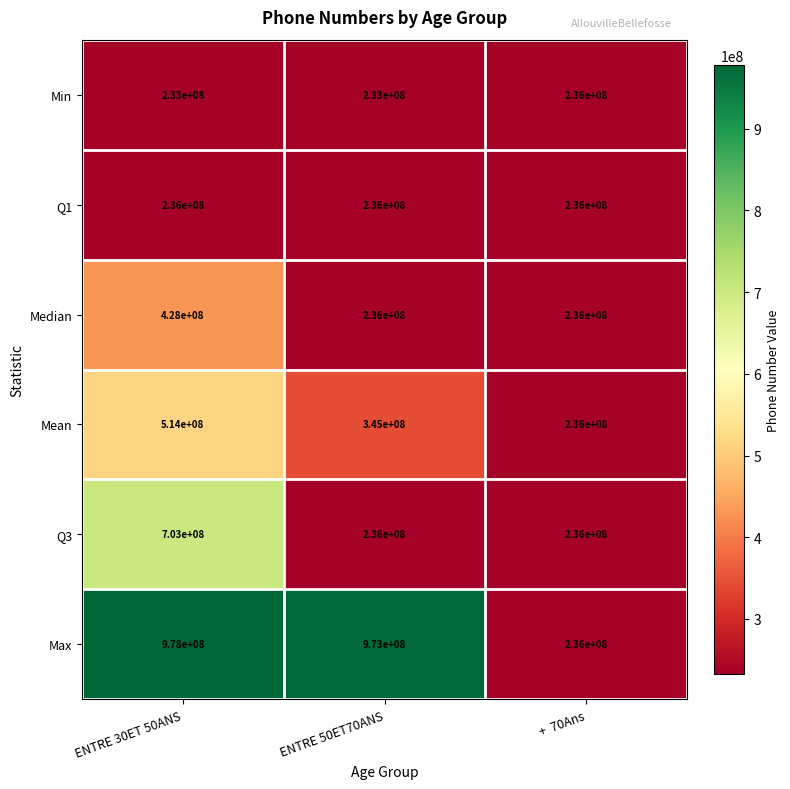

What is the sum of the Median values at ENTRE 30ET 50ANS and +  70Ans?

664000000